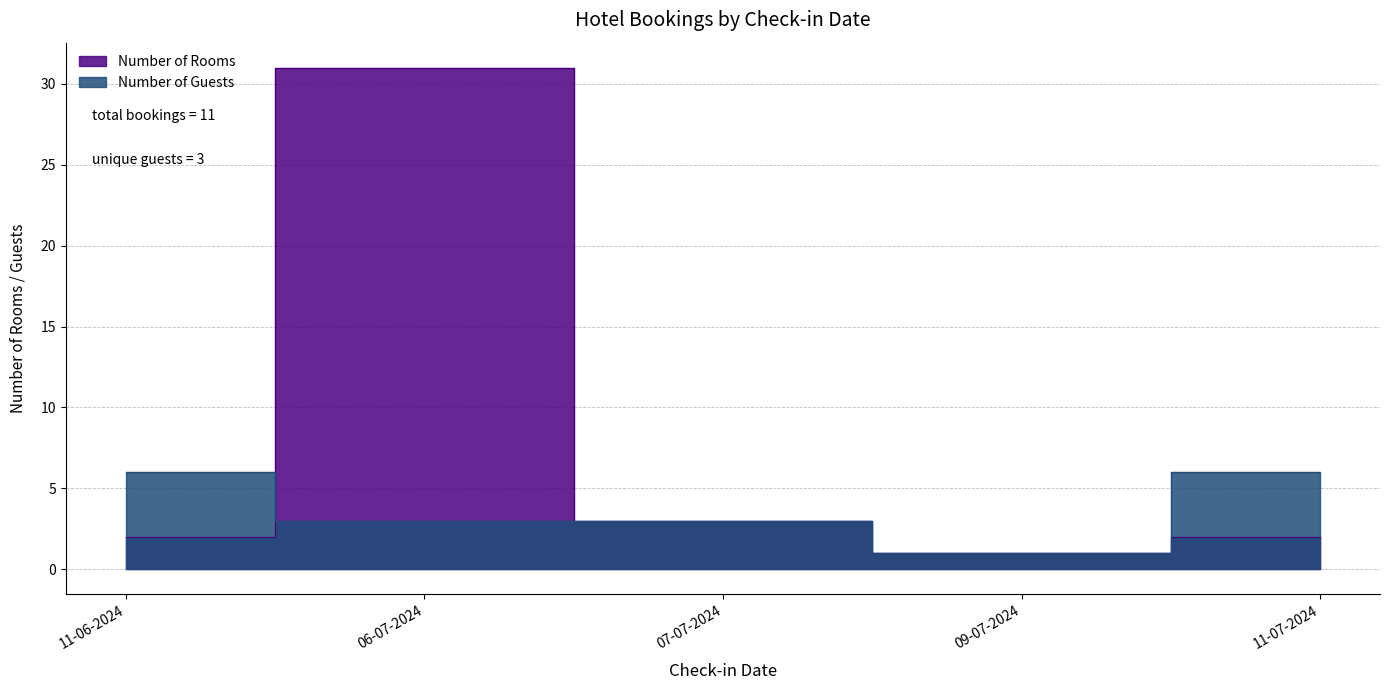

Reading right to left, extract all data points from this chart.

Number of Rooms: 11-07-2024=2	09-07-2024=1	07-07-2024=3	06-07-2024=31	11-06-2024=2
Number of Guests: 11-07-2024=6	09-07-2024=1	07-07-2024=3	06-07-2024=3	11-06-2024=6